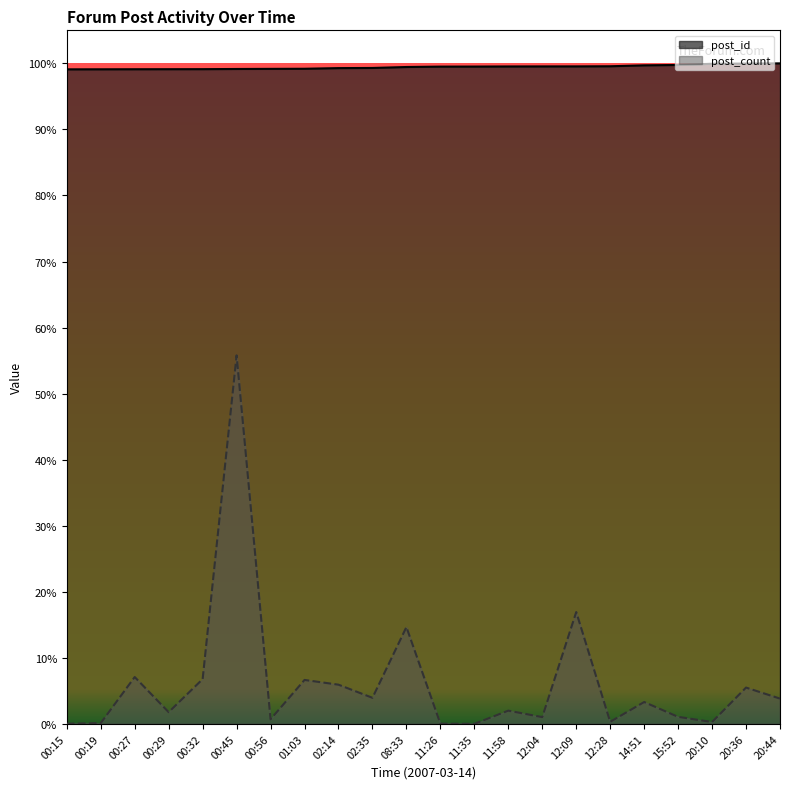

What is the label of the 11th point from the left?

08:33